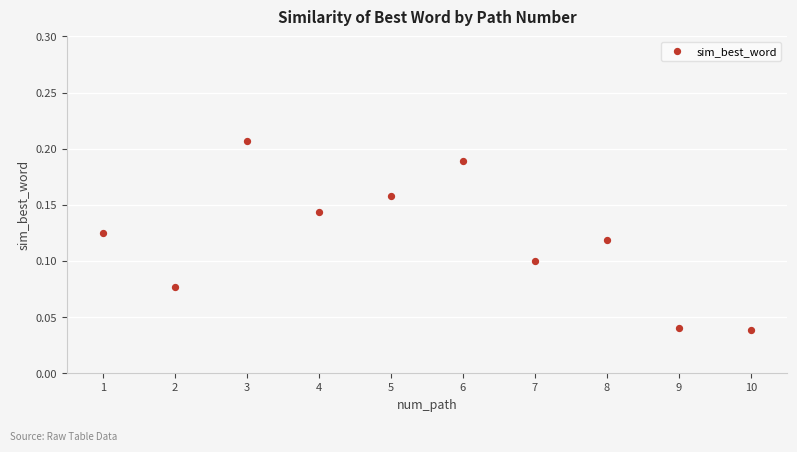

What is the range of X values (max minus min)?

9.0